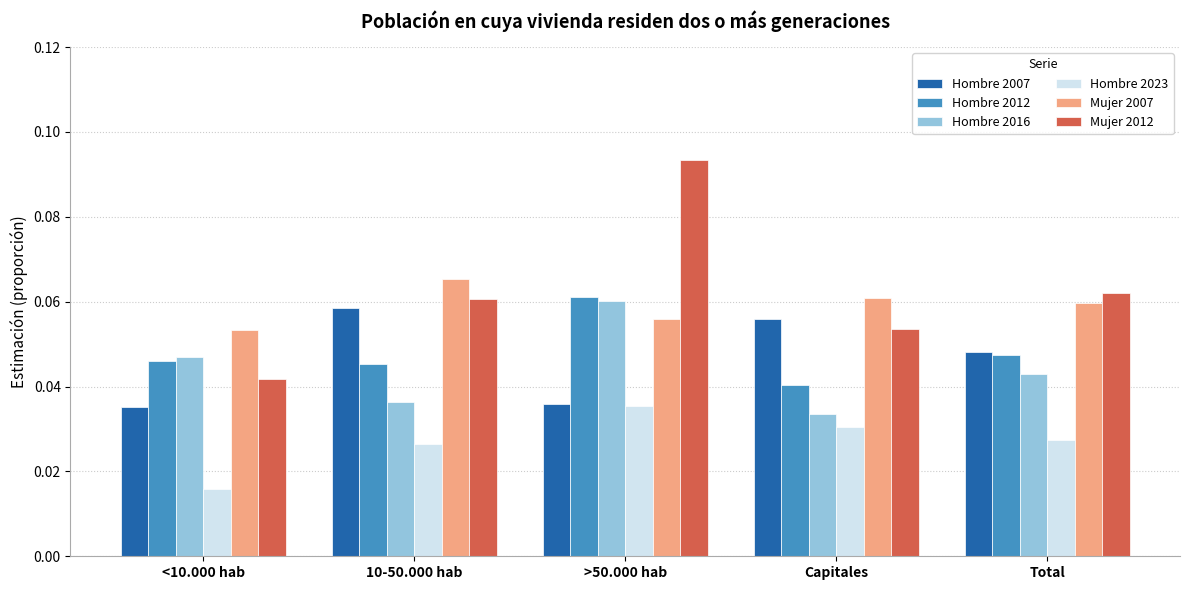

What are all the series names shown in the legend?

Hombre 2007, Hombre 2012, Hombre 2016, Hombre 2023, Mujer 2007, Mujer 2012